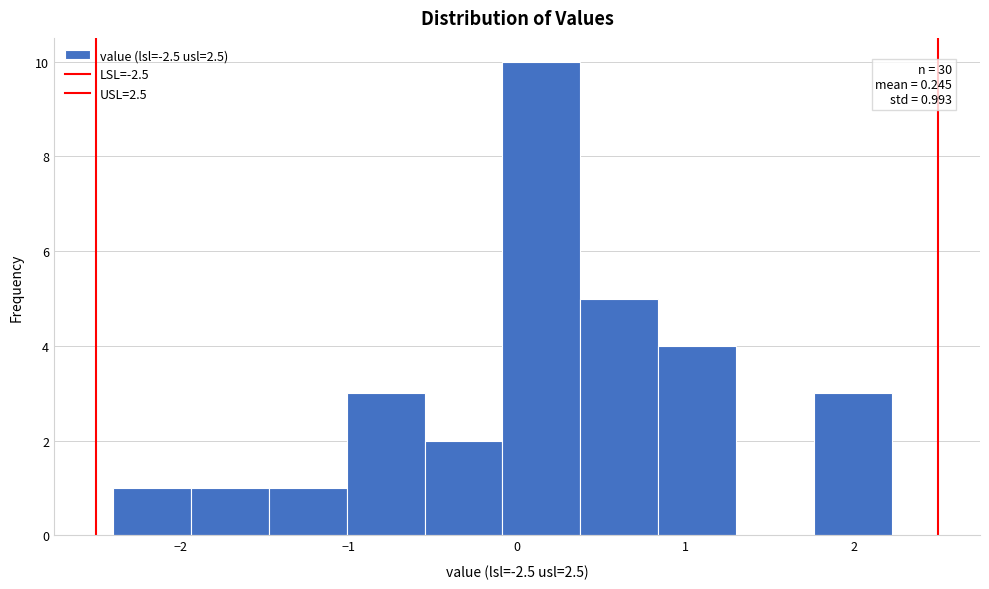

Which range on the x-axis has the tallest bar?

-0.1 to 0.4